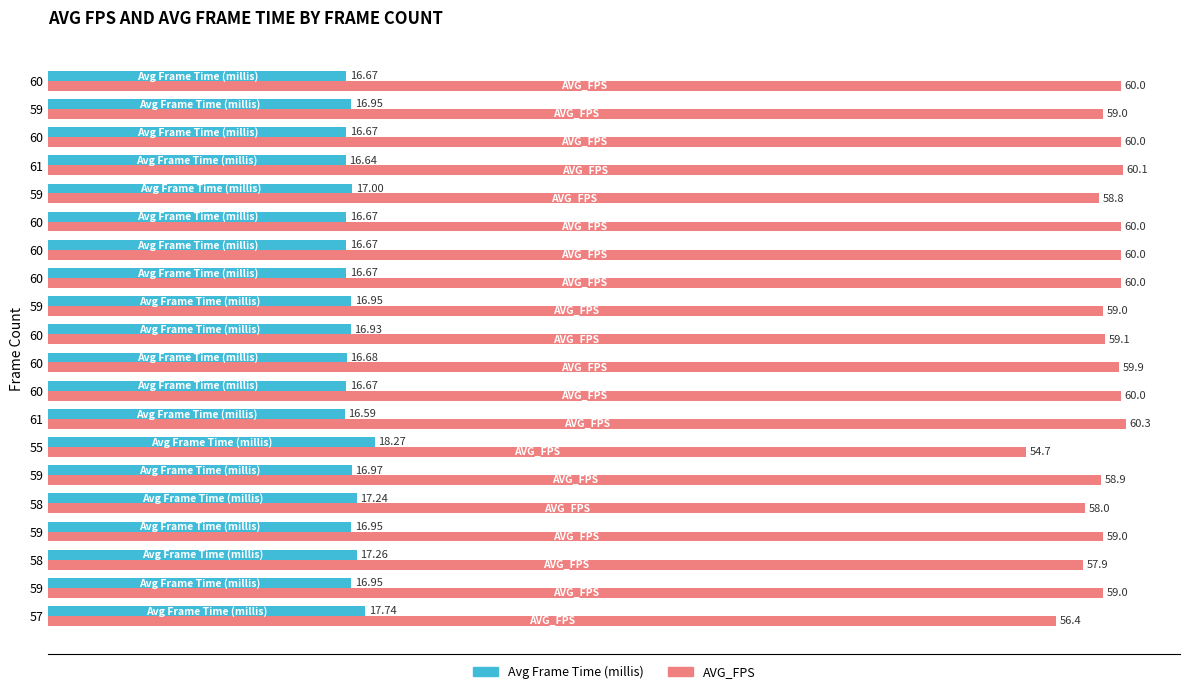

How many categories are shown in the chart?

20